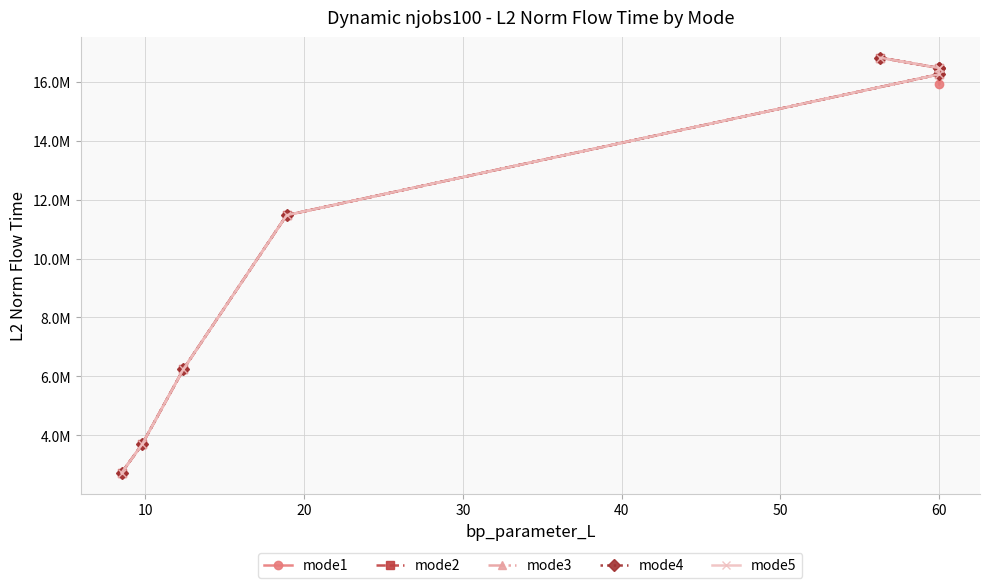

What are all the series names shown in the legend?

mode1, mode2, mode3, mode4, mode5